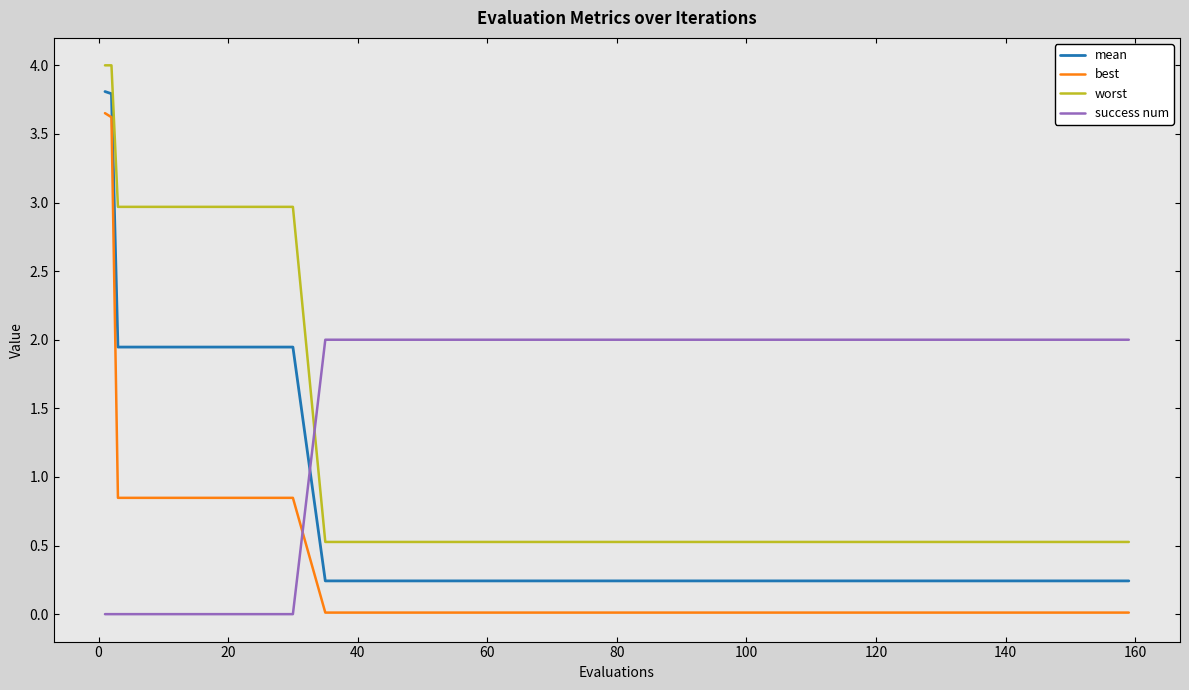

How many lines are shown in the chart?

4